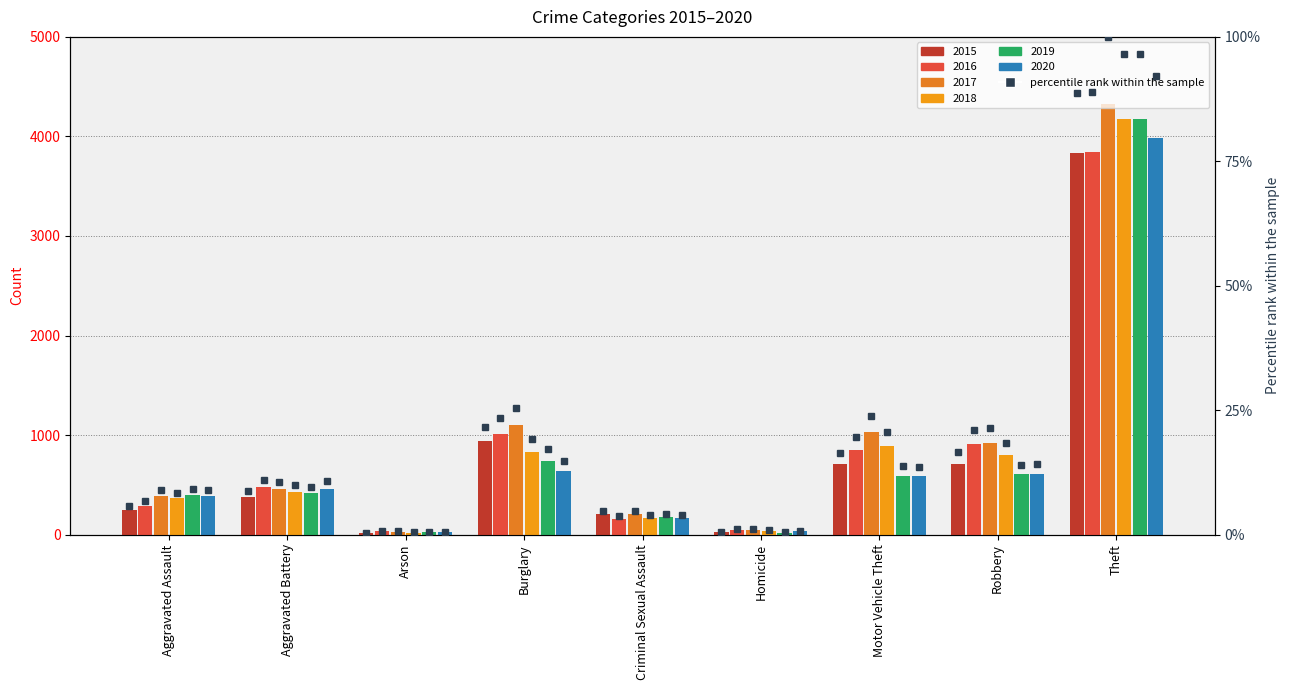

How many categories are shown in the chart?

9